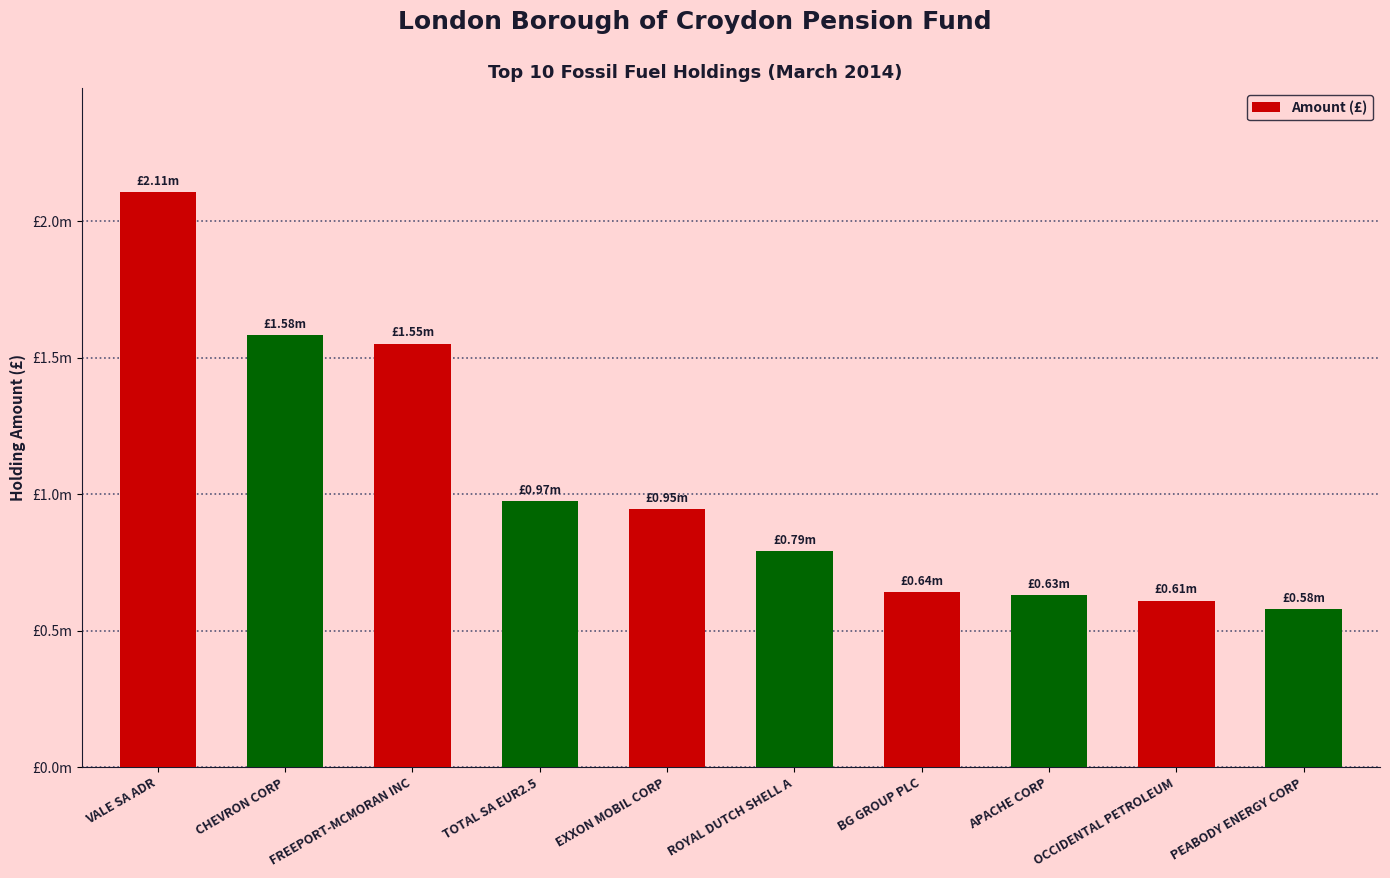

Are the bars horizontal?

No